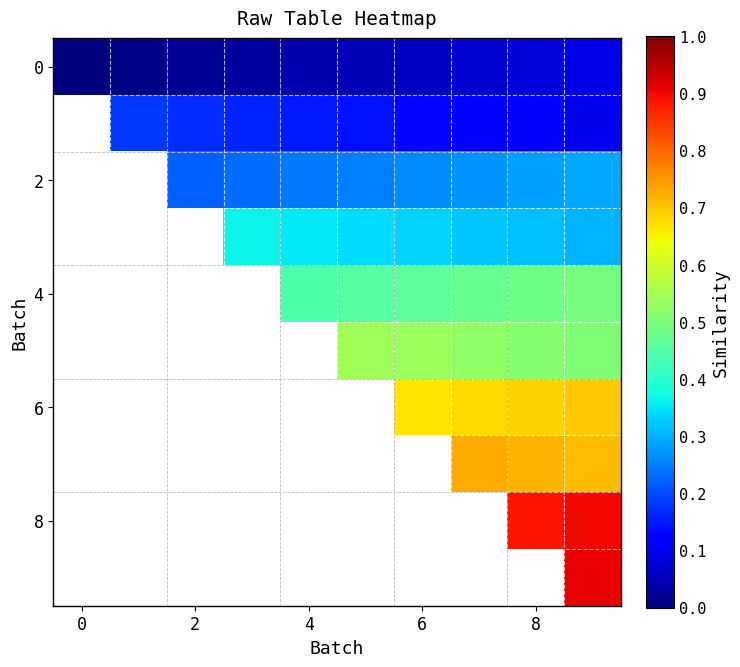

At how many categories does at least one series exceed 0?

10